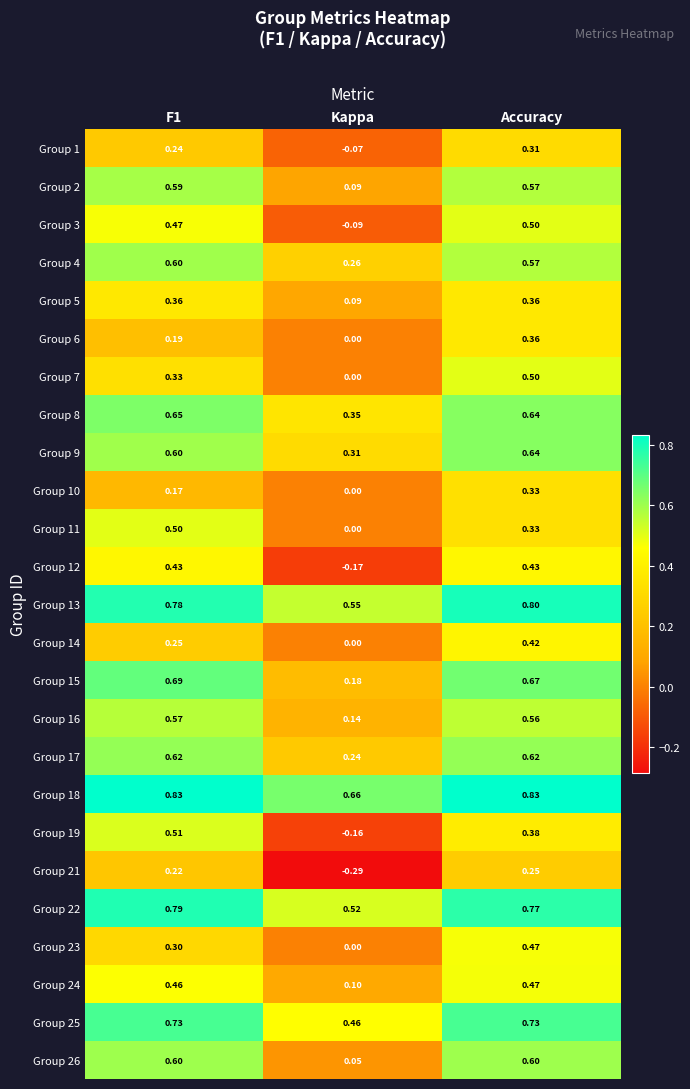

Where is Group 13 nearest to the value 0?

Kappa